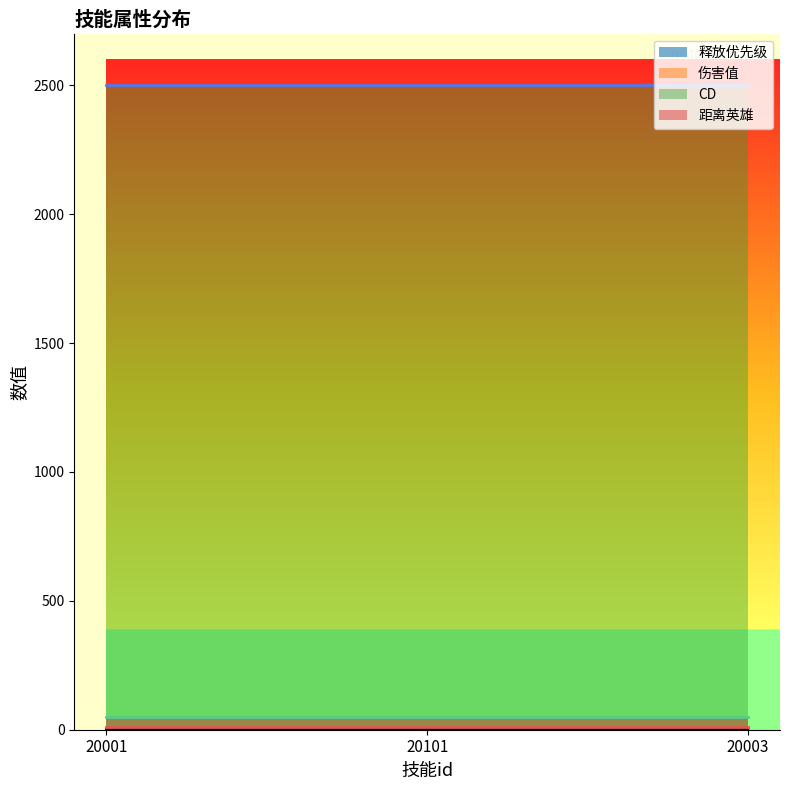

At which label does 伤害值 reach its peak?

20001